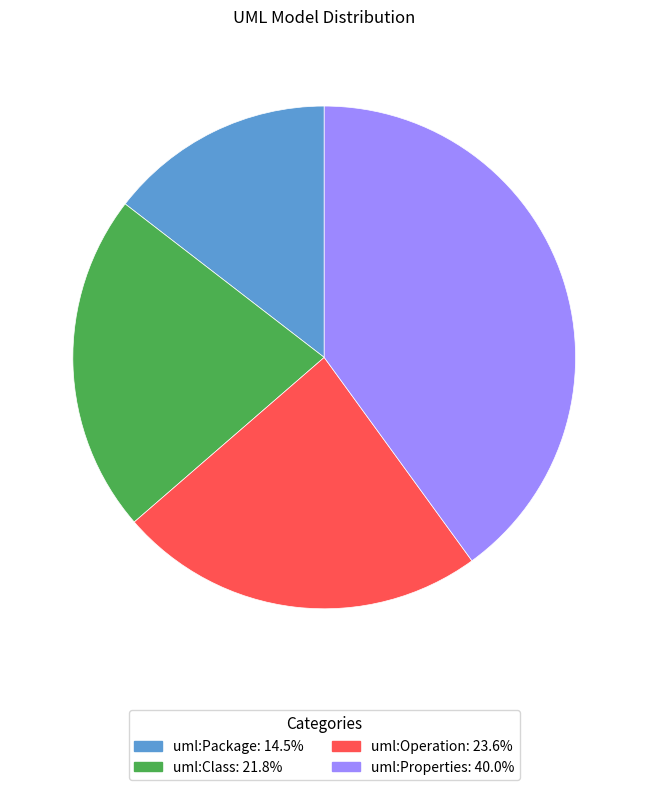

What is the ratio of the value at uml:Class to the value at uml:Properties?

0.5